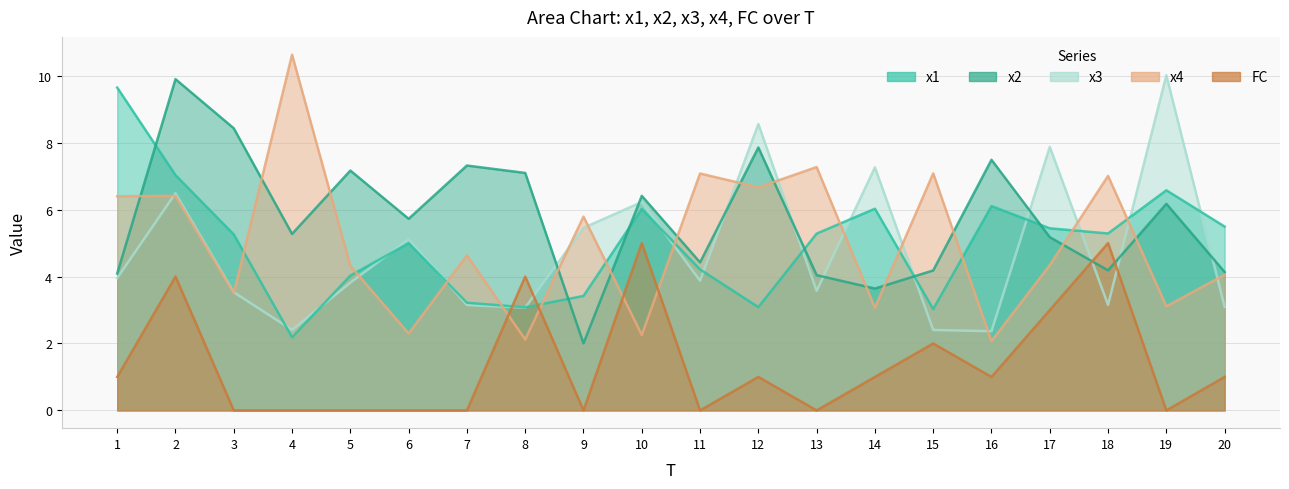

True or false: x4 and x2 cross at least once.

True